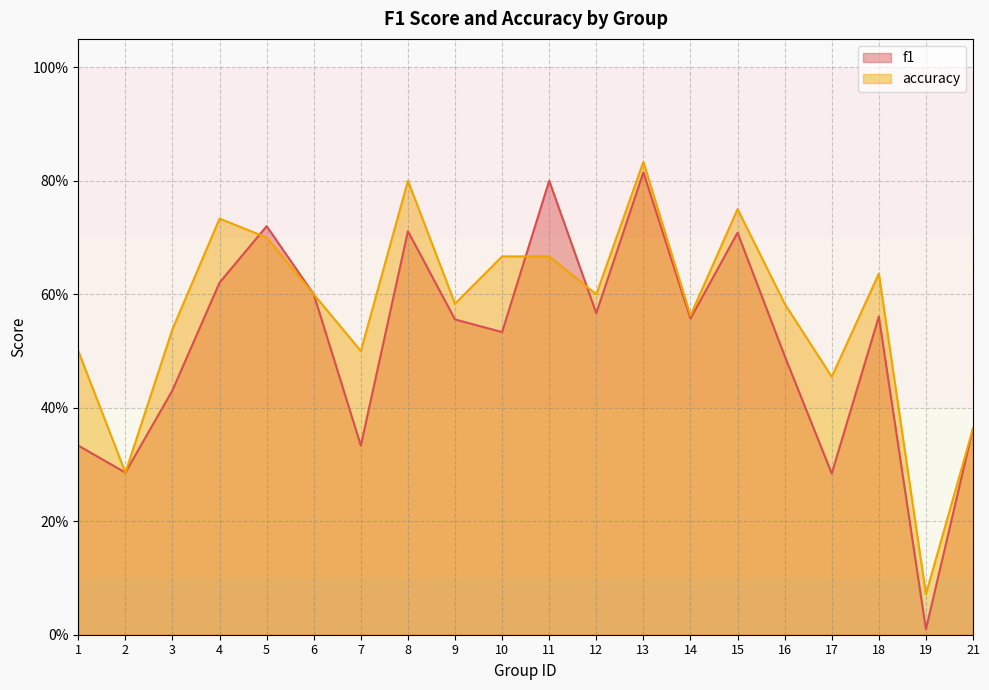

What is the value of the accuracy point at the 4th from the left?

0.7